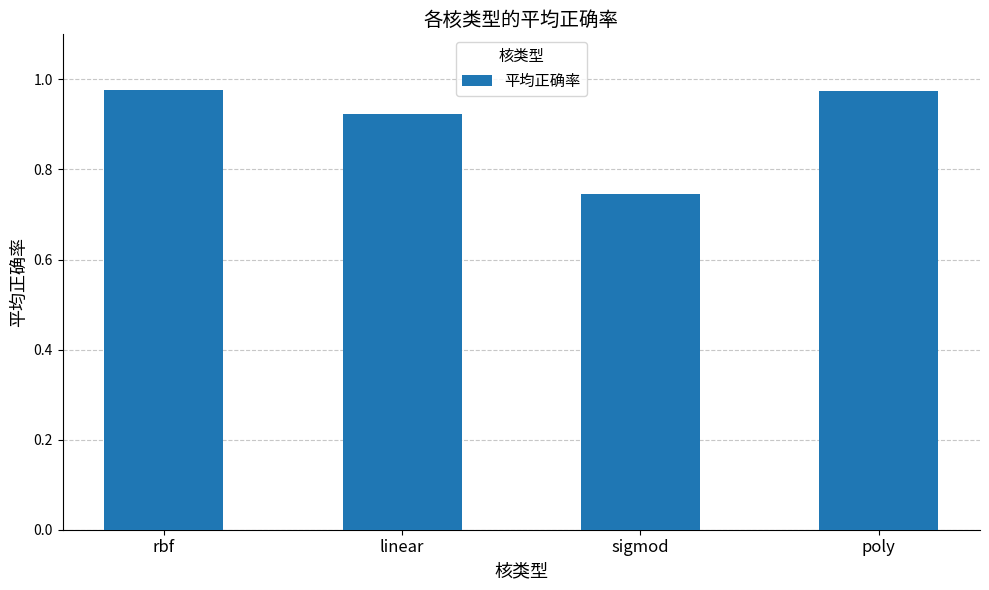

What is the label of the 4th bar from the right?

rbf